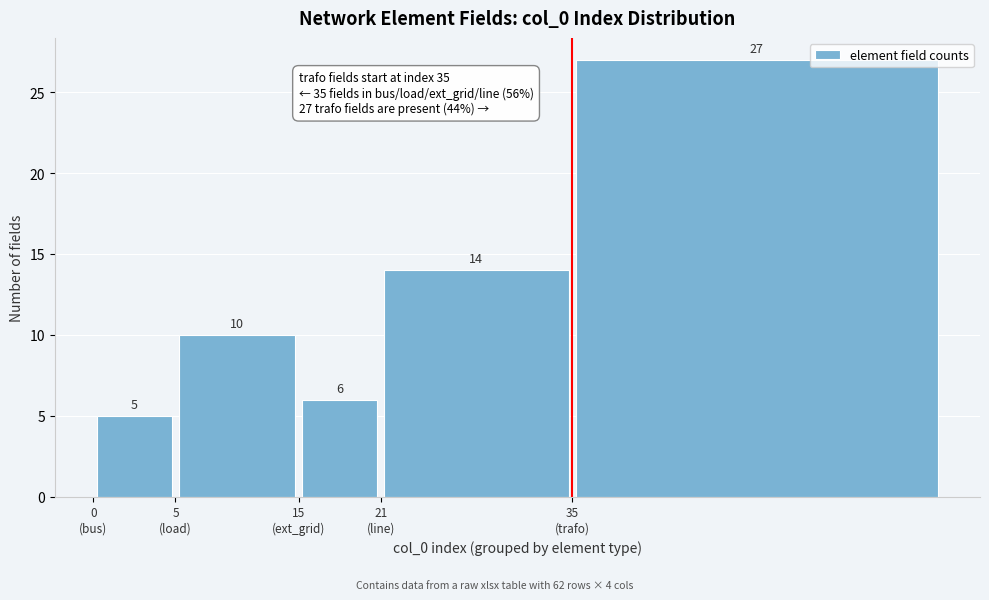

Reading right to left, extract all data points from this chart.

27	14	6	10	5